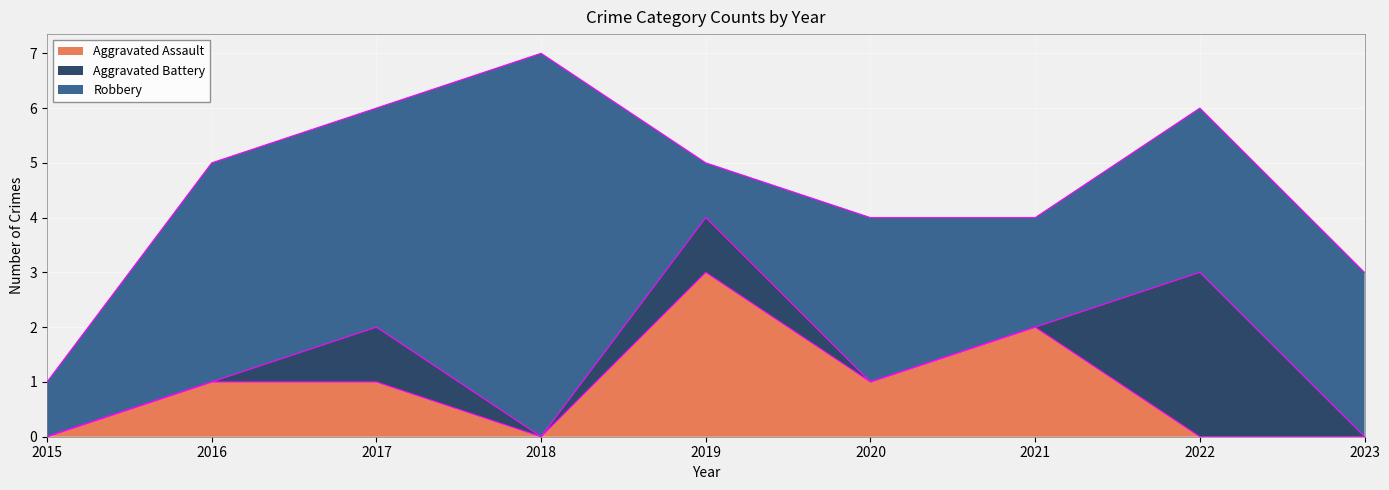

Rank the series at 2020 from lowest to highest value.

Aggravated Battery, Aggravated Assault, Robbery